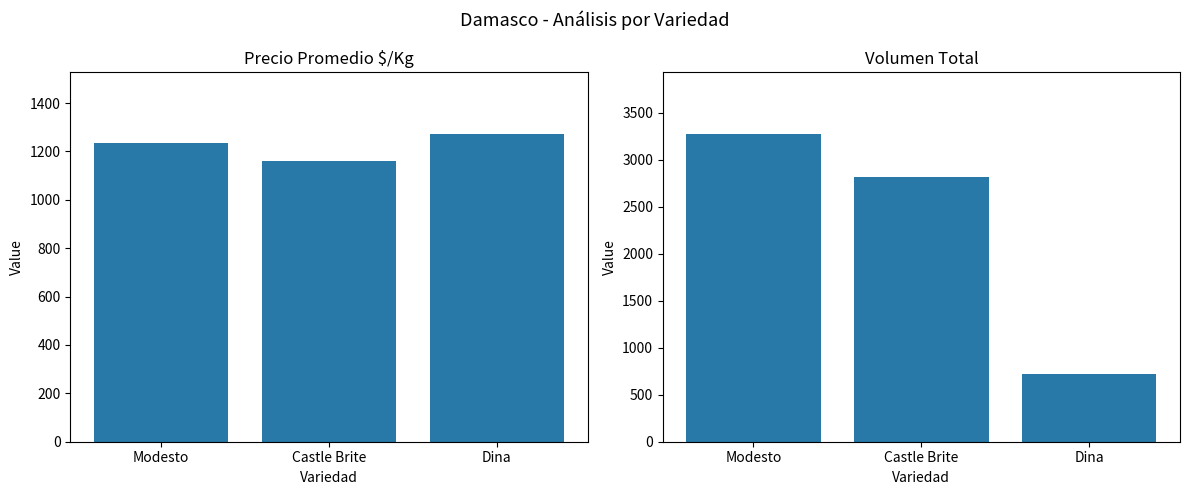

List the labels in order of Precio $/Kg value, smallest first.

Castle Brite, Modesto, Dina